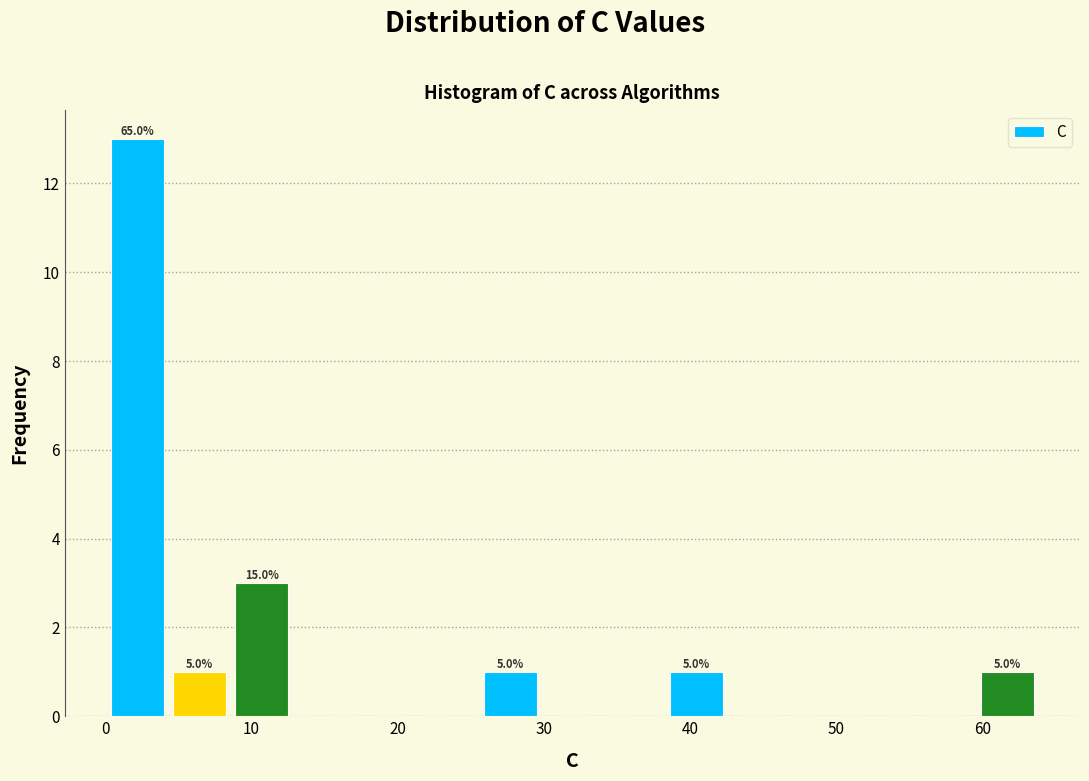

Over which range of the x-axis is the bar tallest?

0 to 4